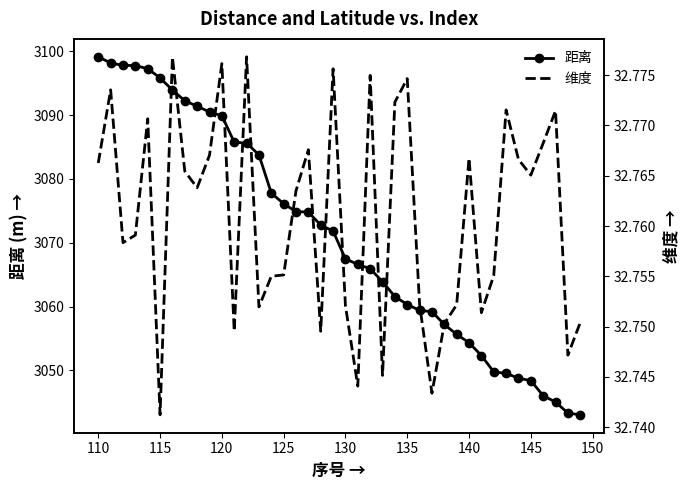

At how many categories does at least one series exceed 1667?

40